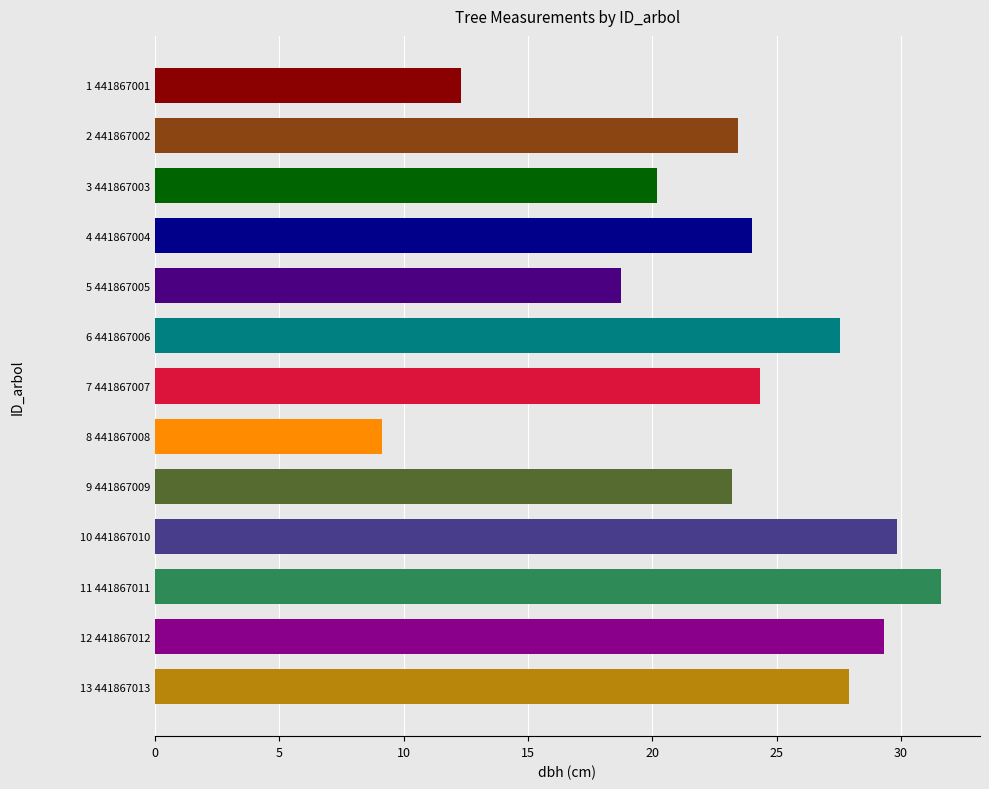

What is the label of the 6th bar from the top?

6 441867006